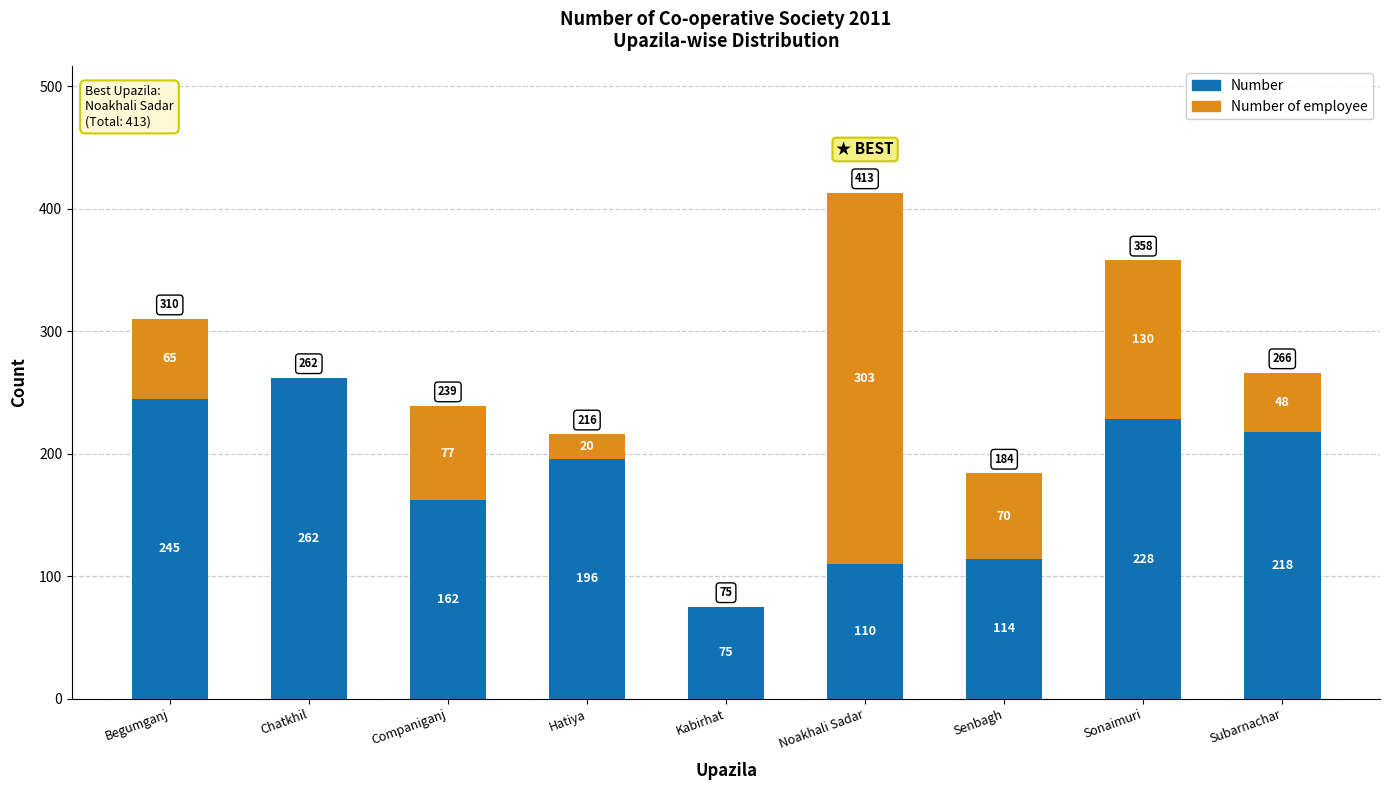

Reading left to right, list the values for the Number series.

Begumganj=245	Chatkhil=262	Companiganj=162	Hatiya=196	Kabirhat=75	Noakhali Sadar=110	Senbagh=114	Sonaimuri=228	Subarnachar=218